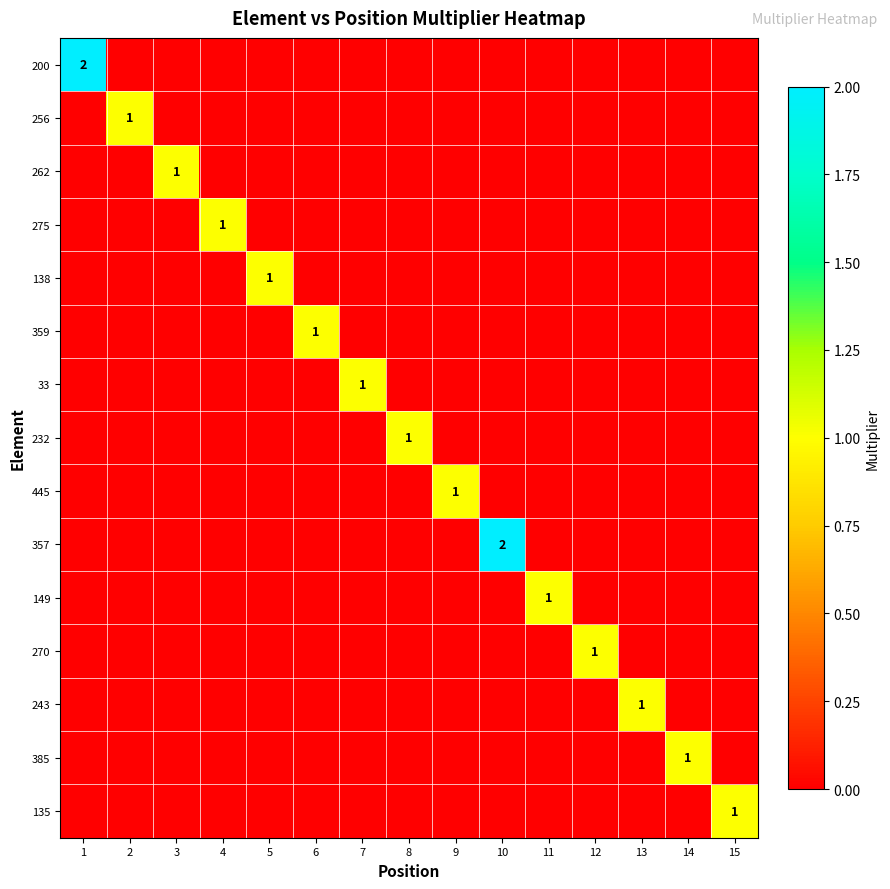

True or false: 200 has a value of 2 at 1.

True